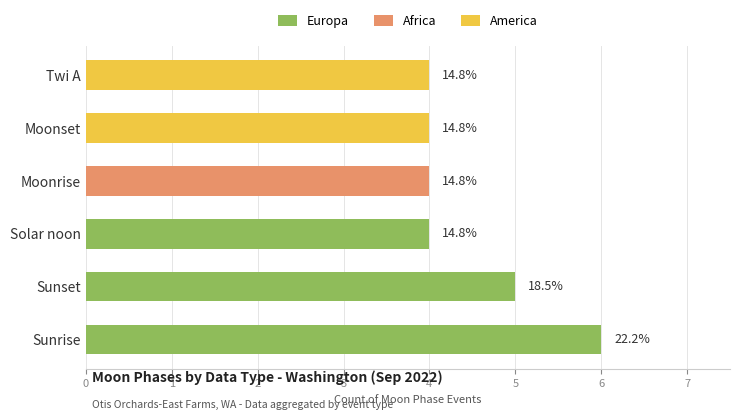

How many categories are shown in the chart?

6